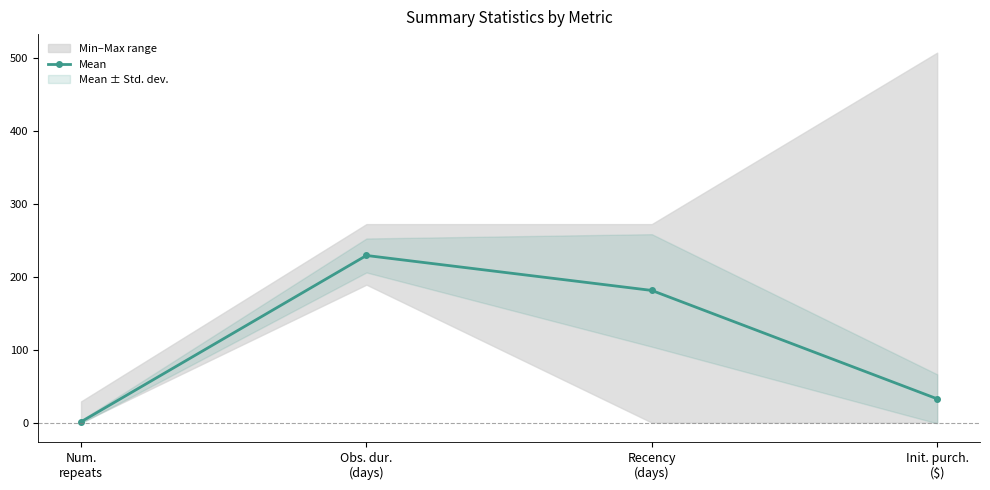

Rank the categories by value from lowest to highest.

Num.
repeats, Init. purch.
($), Recency
(days), Obs. dur.
(days)